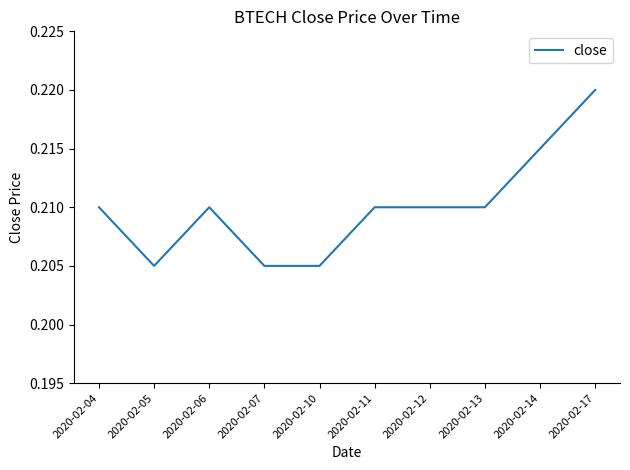

The value at 2020-02-07 is 0.3. True or false?

False